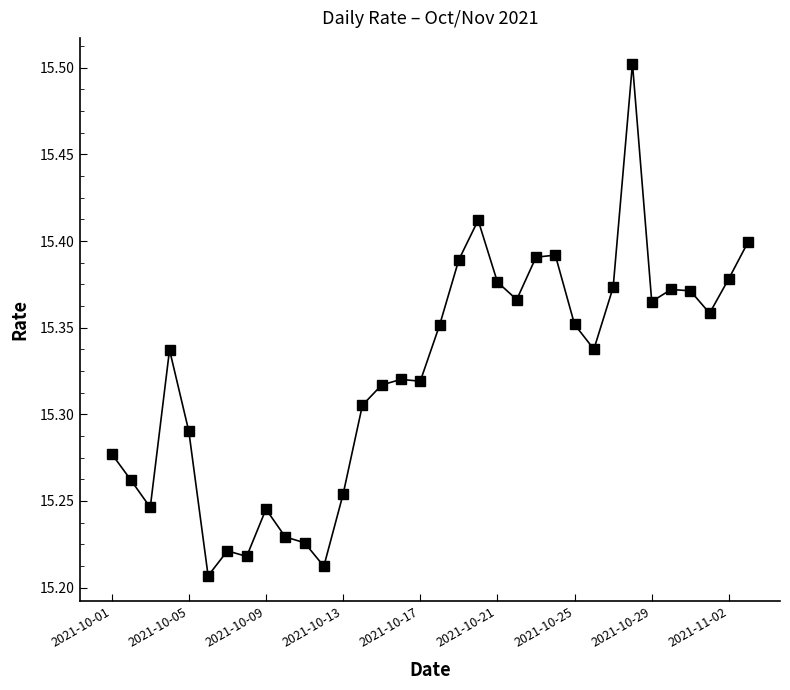

True or false: the data has more than 2 interior local peaks.

True